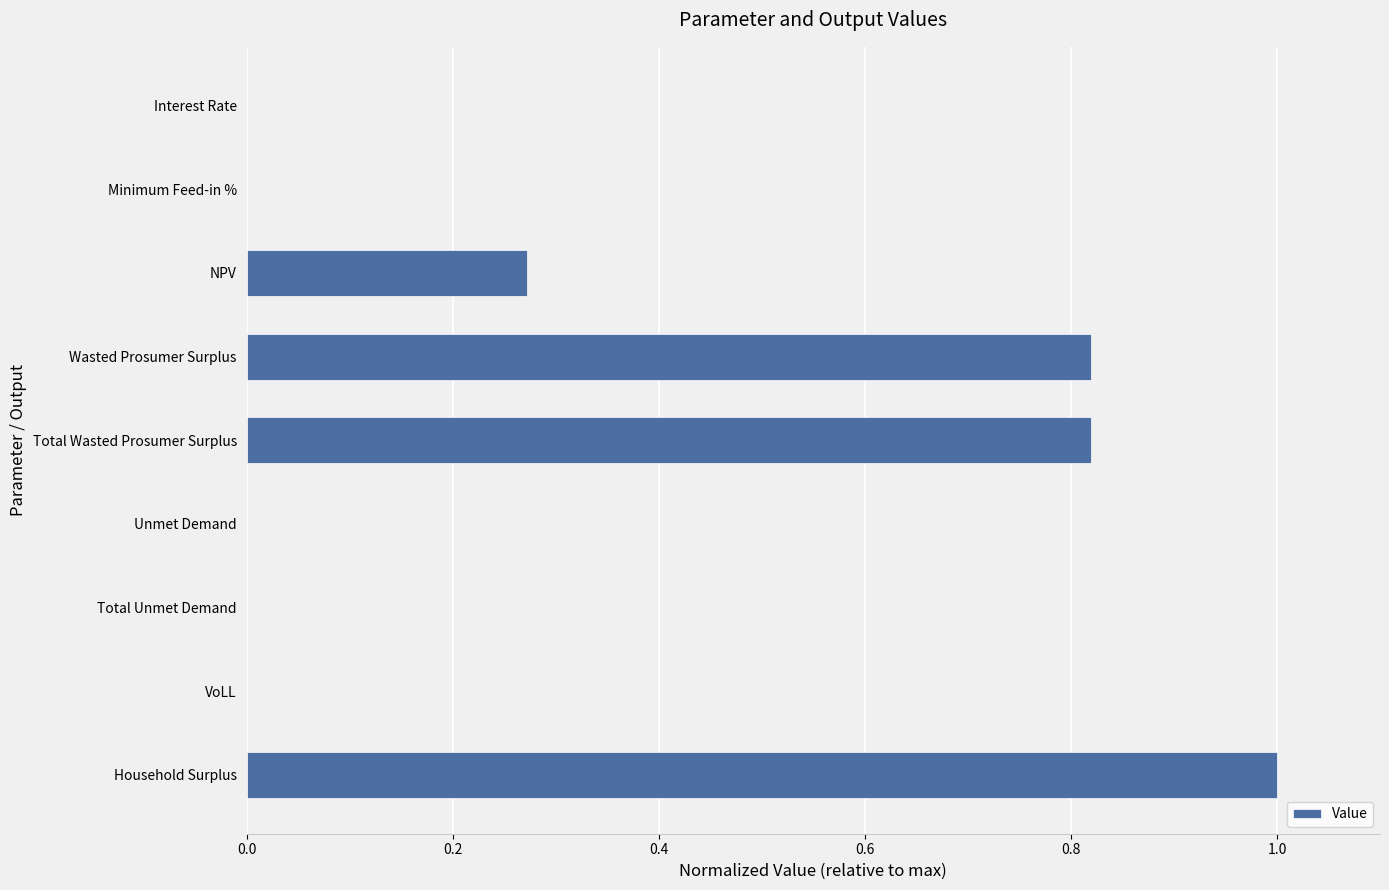

Which has a higher value, Total Unmet Demand or NPV?

NPV